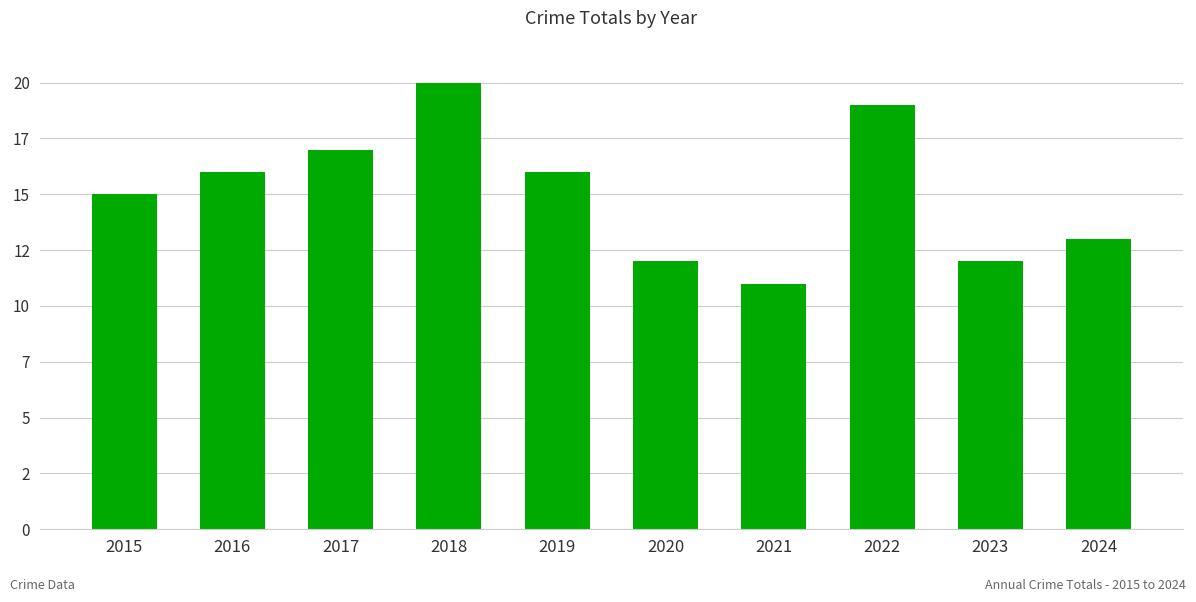

Where is the data nearest to the value 15?

2015